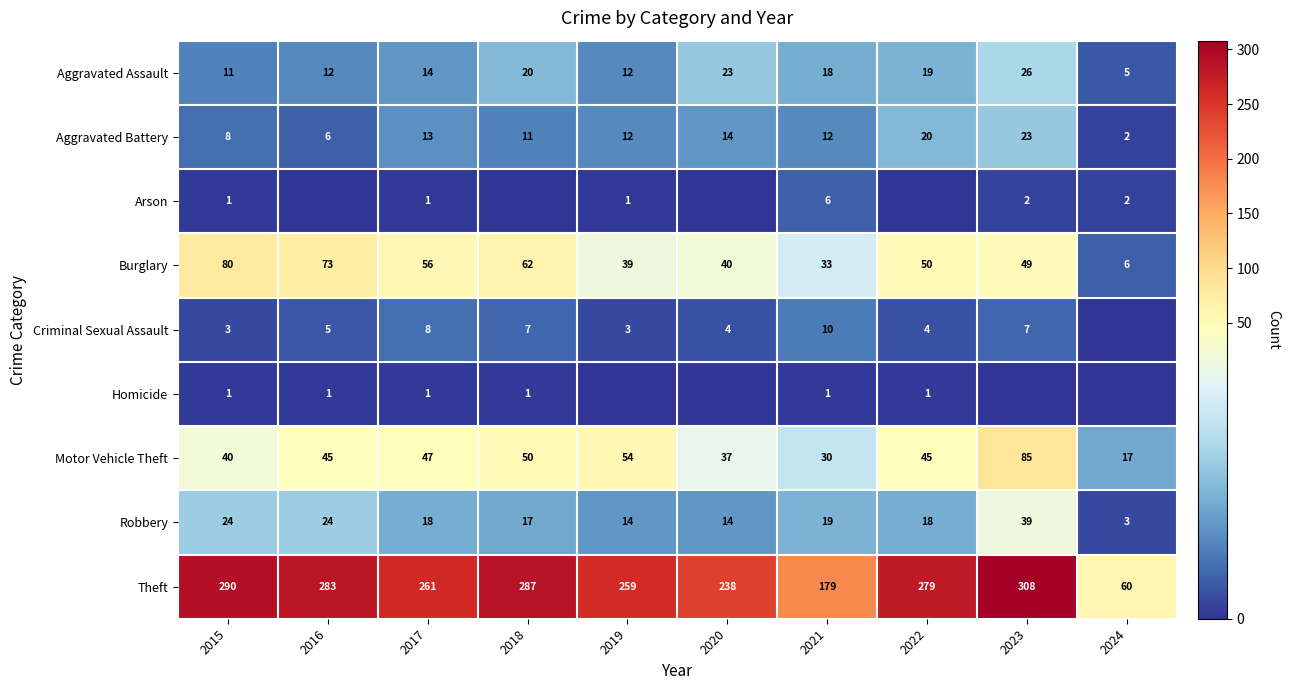

Is it true that Robbery equals 19 at 2021?

True